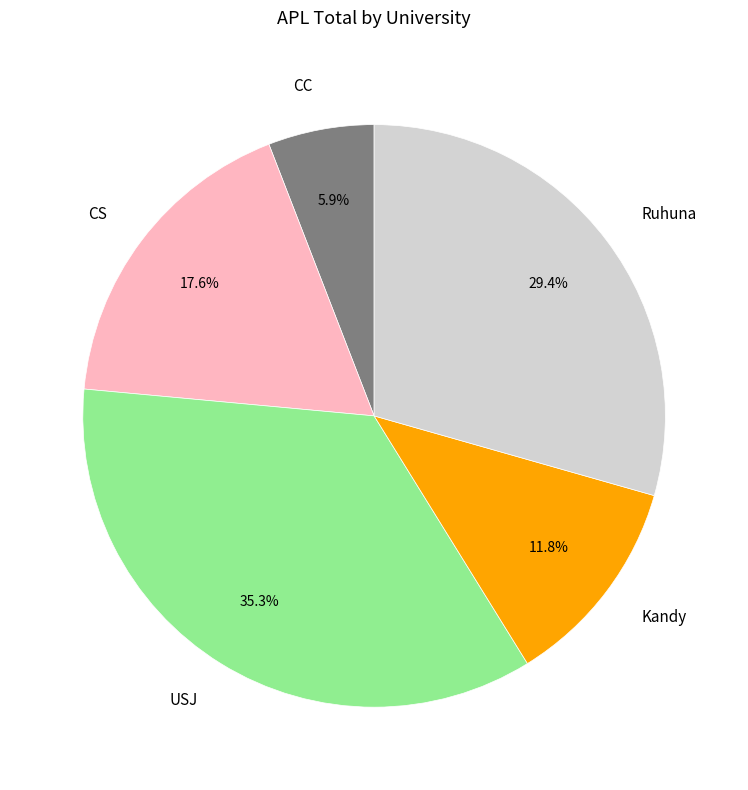

Rank the categories by value from highest to lowest.

USJ, Ruhuna, CS, Kandy, CC